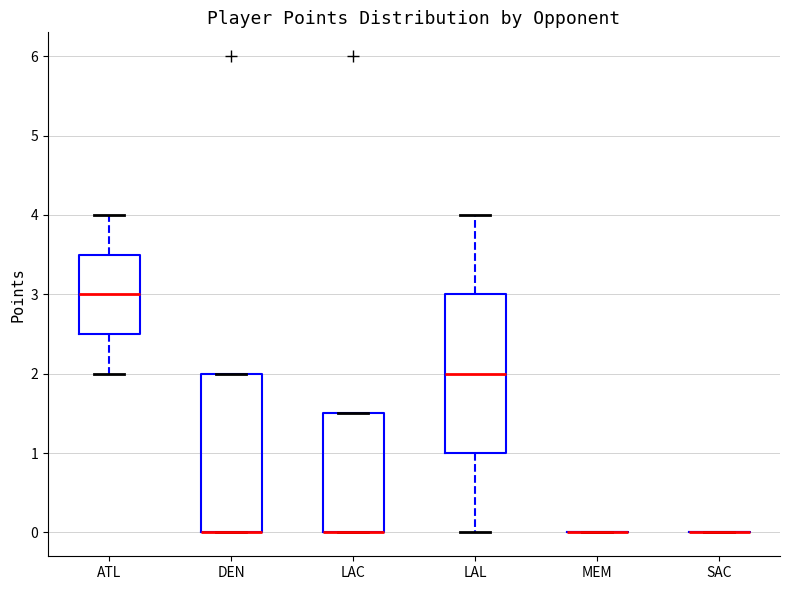

Where does the upper whisker of the box for ATL end on the y-axis? The values are not printed on the chart, so give them approximately, as read against the axis.

4.0